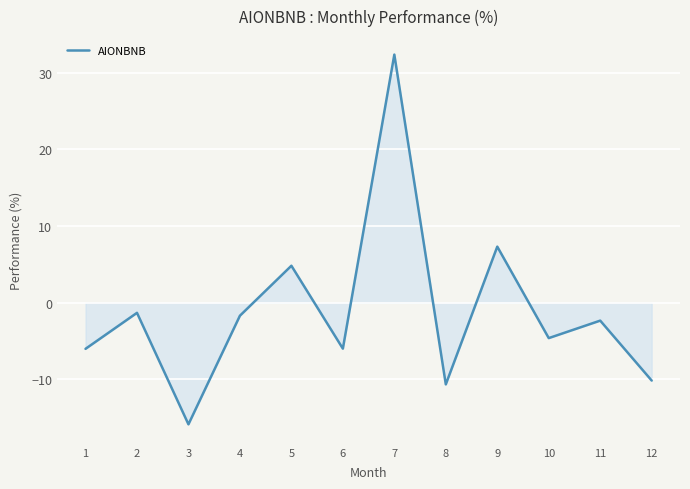

Does the chart have visible grid lines?

Yes